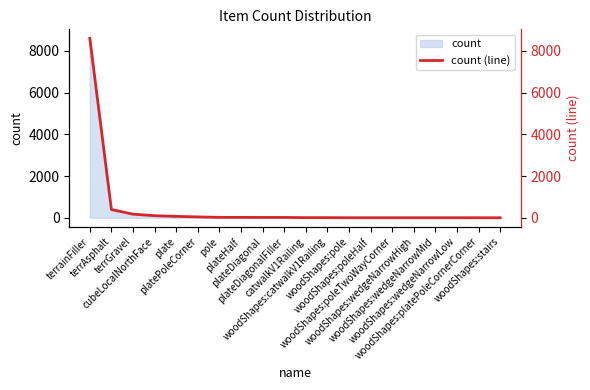

What is the sum of the values at terrainFiller and woodShapes:wedgeNarrowMid?

8608